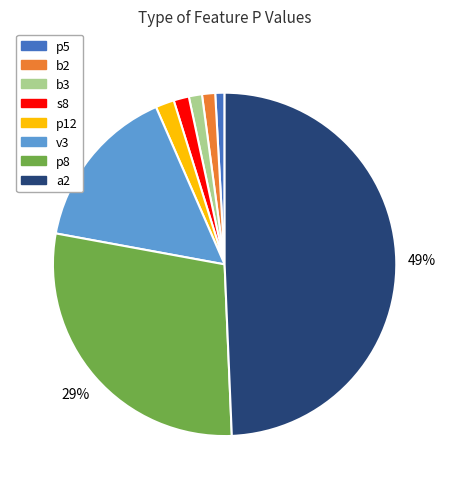

Does v3 represent more than half of the total?

No